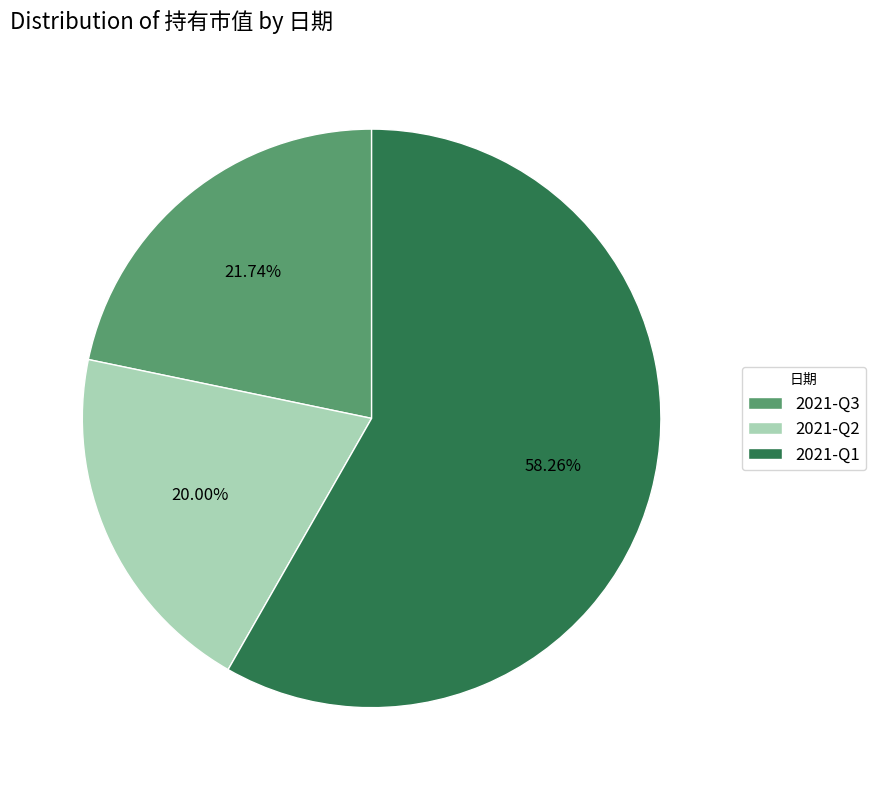

To the nearest percent, what is the difference between the 2021-Q1 and 2021-Q3 slice percentages?

37%